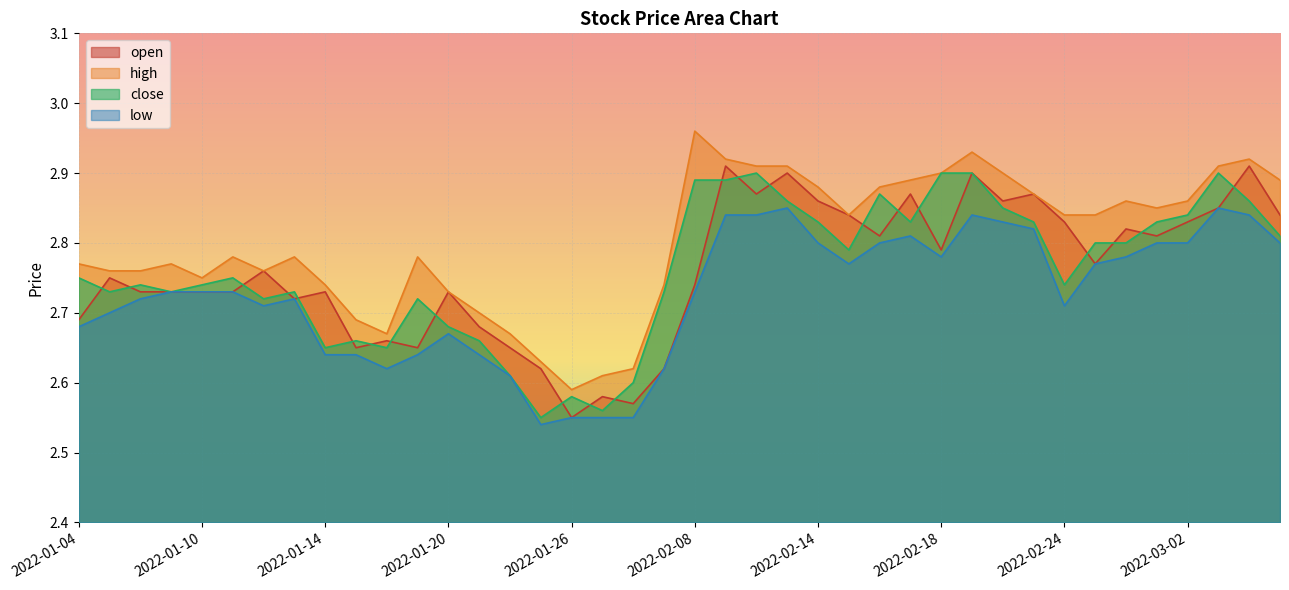

At 2022-01-14, list the series in order from largest to smallest.

high, open, close, low